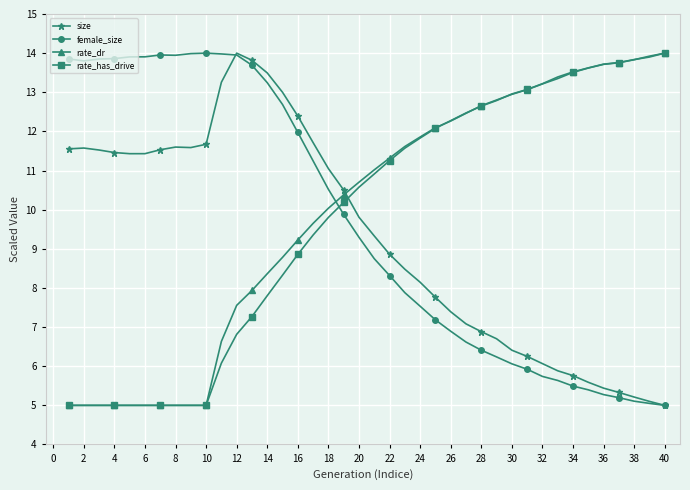

In size, how many points are lower than both neighbors (excluding endpoints)?

2